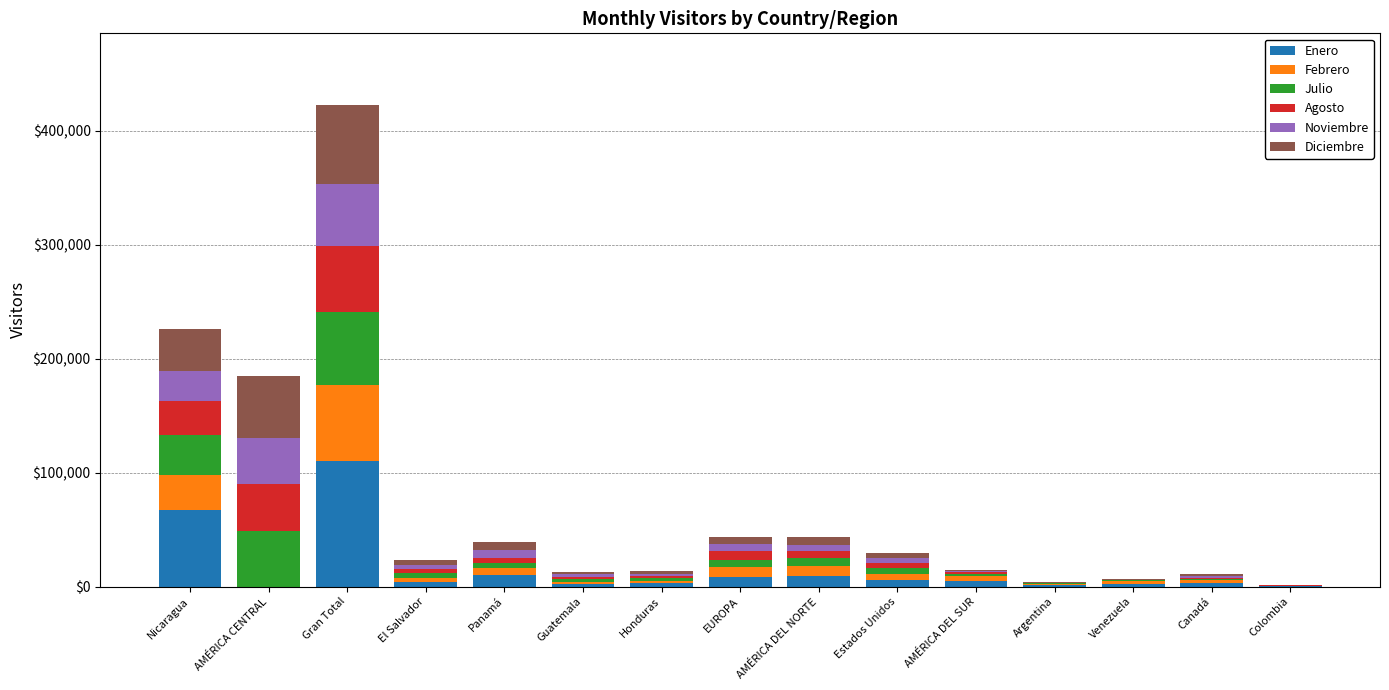

What is the maximum value for Enero?

110074